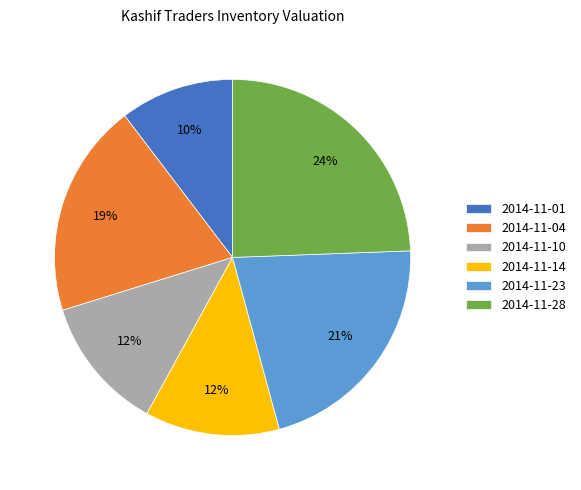

Combined, do 2014-11-14 and 2014-11-01 account for over 50%?

No